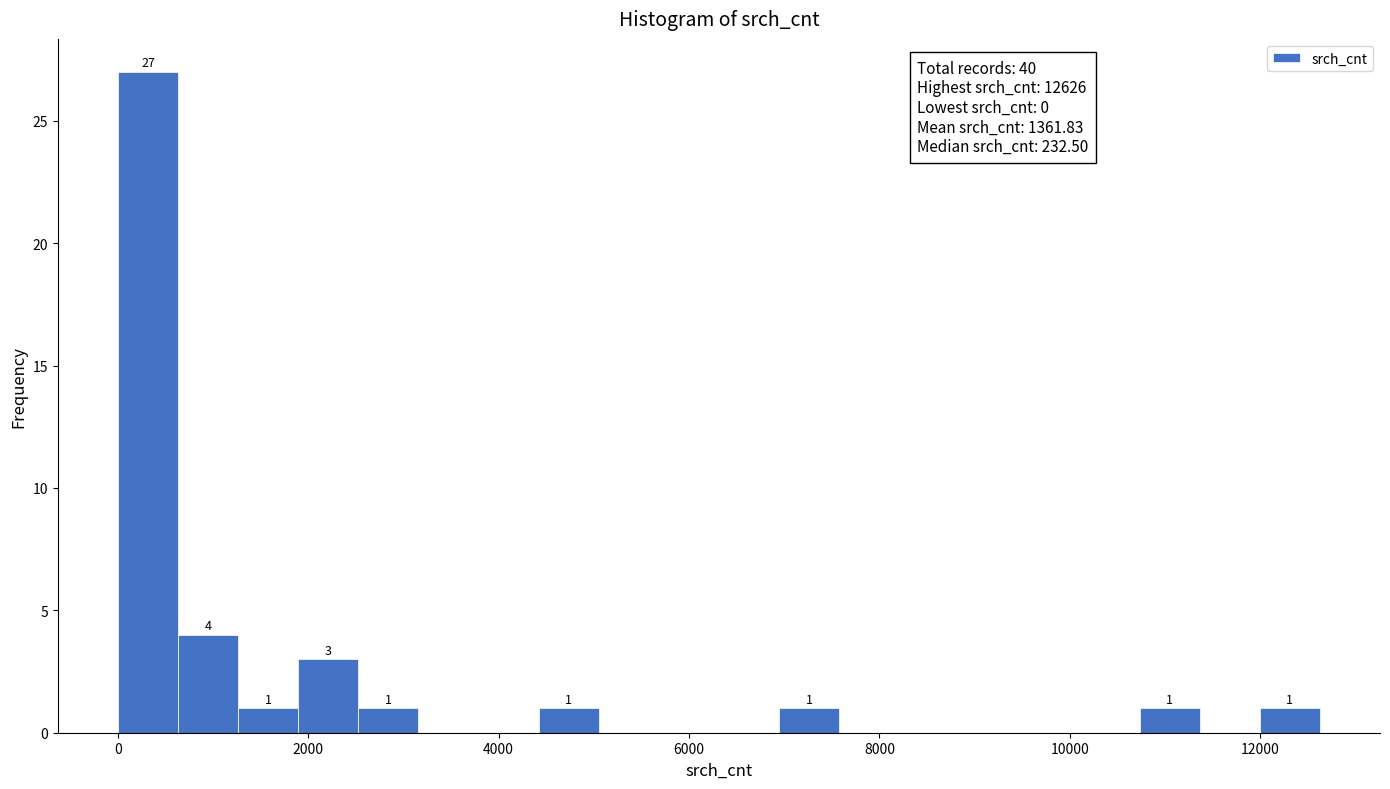

Around what value on the x-axis is the tallest bar? Give the approximate position of its centre, as read against the axis.

400